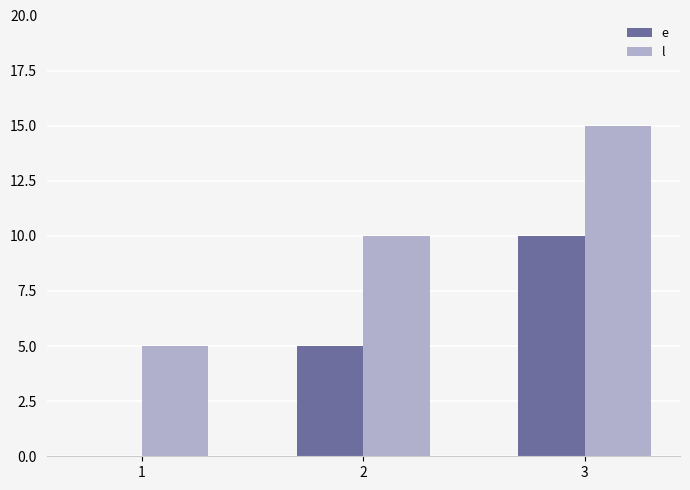

How many data points does each series have?

3